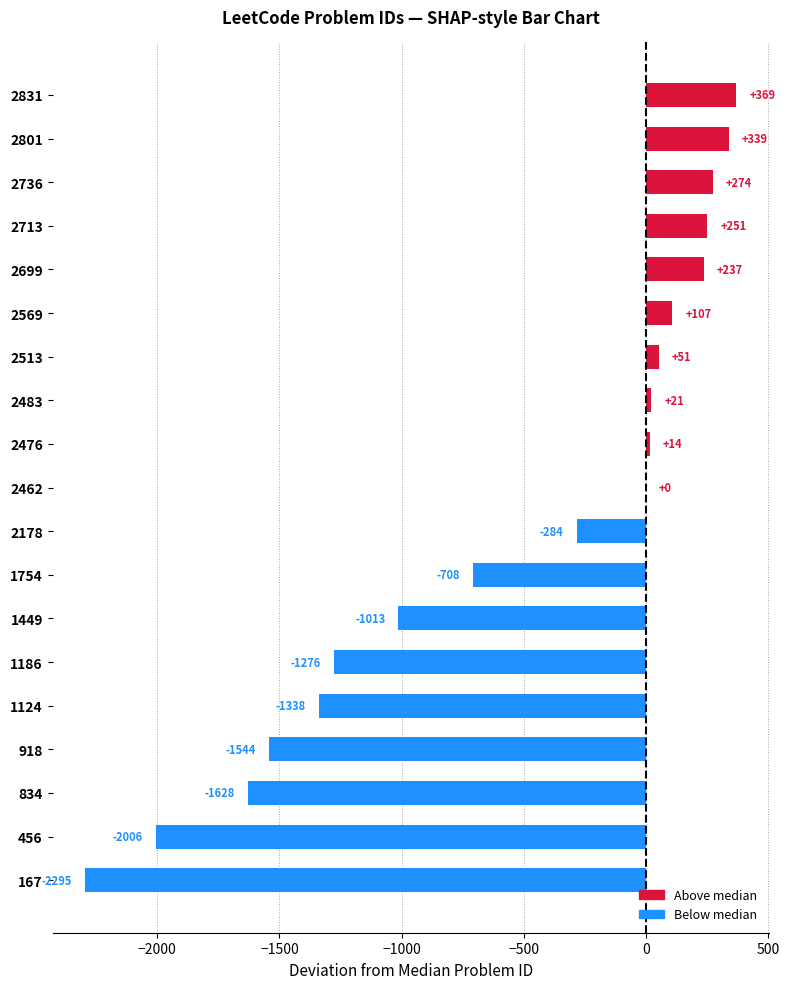

What is the sum of all values?

-10429